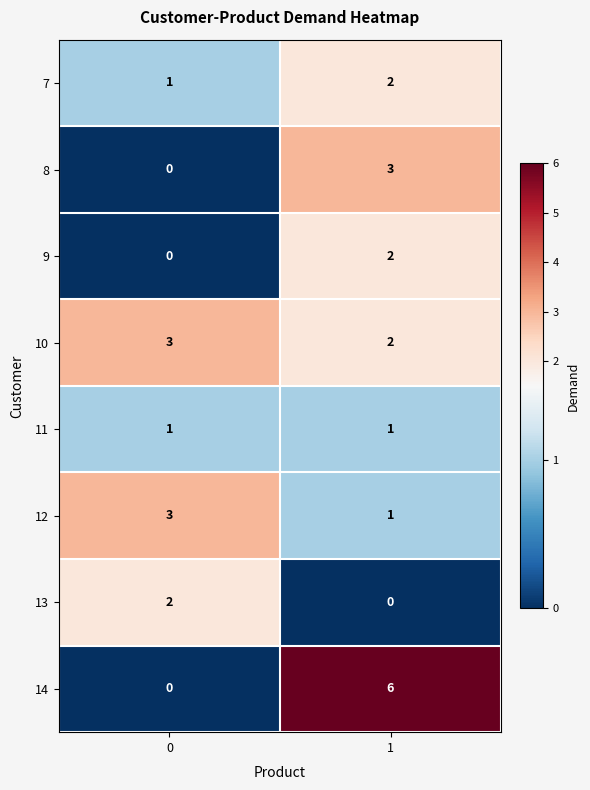

Is it true that 14 equals 6 at 1?

True